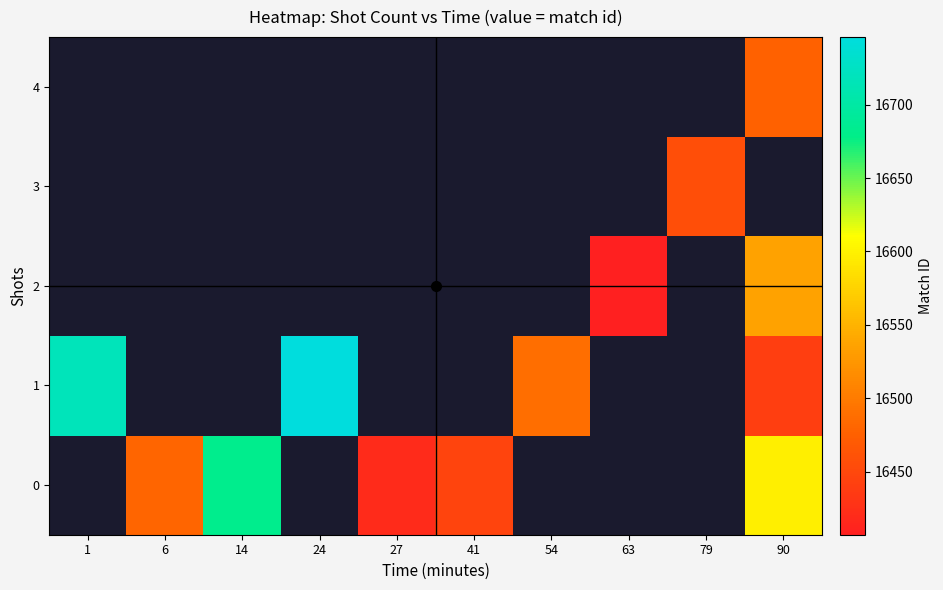

How many categories are shown in the chart?

10